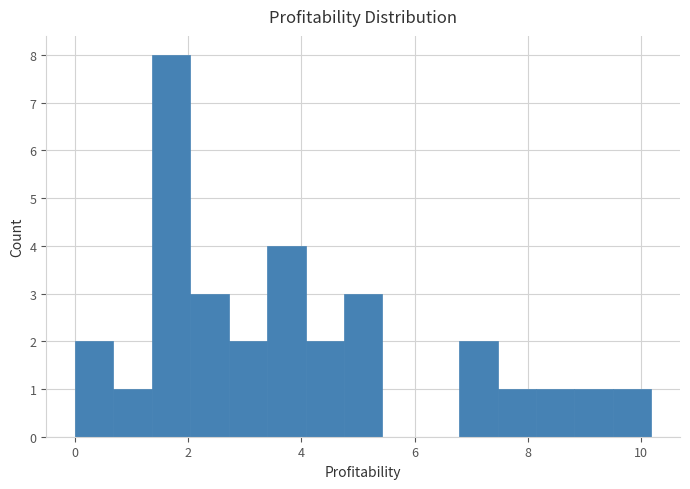

Read against the x-axis, roughly where is the centre of the tallest bar?

1.6